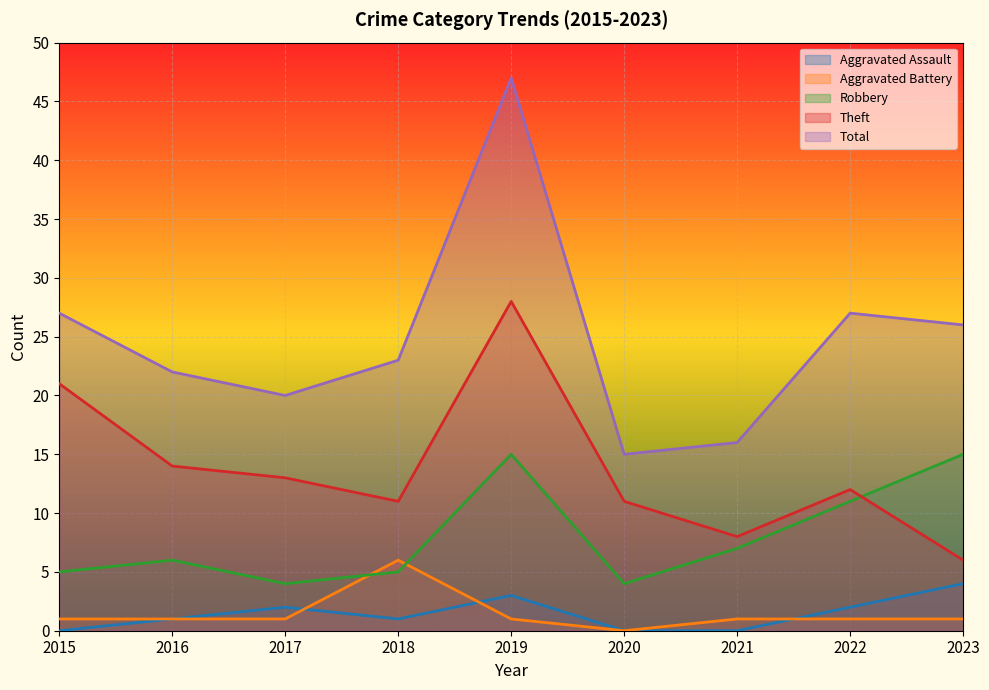

List the series in order of their peak value, lowest first.

Aggravated Assault, Aggravated Battery, Robbery, Theft, Total